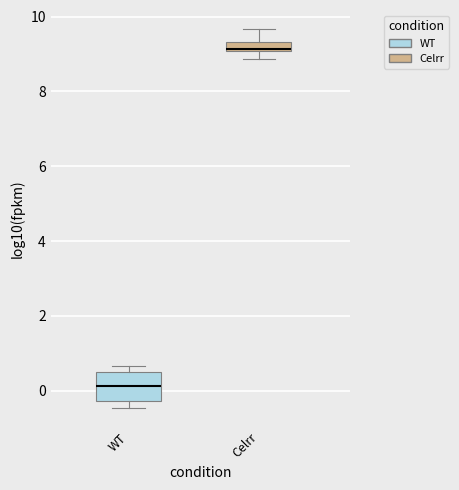

Which box has the lowest median line?

WT